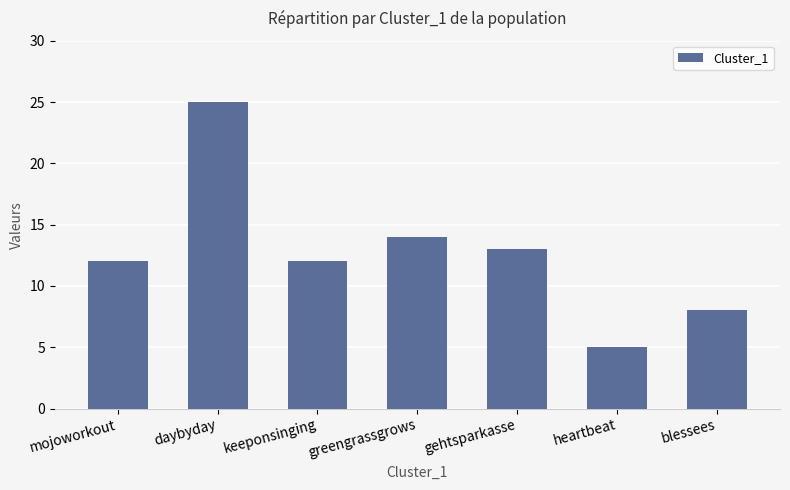

What is the maximum value shown in the chart?

25